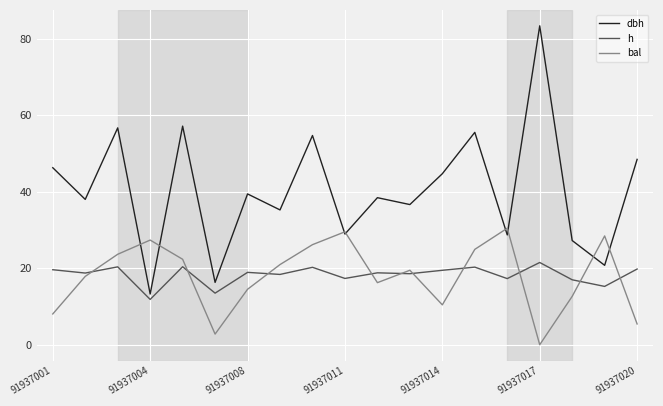

What is the lowest value of the h series?

11.8